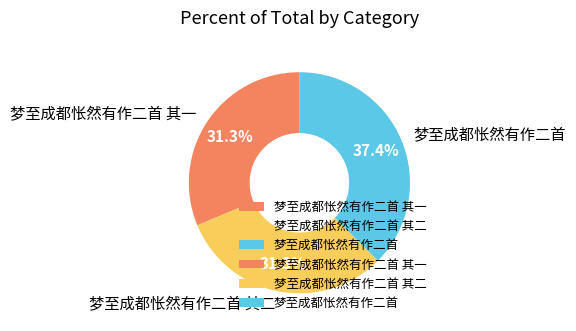

To the nearest percent, what is the difference between the largest and smallest slice percentages?

6%